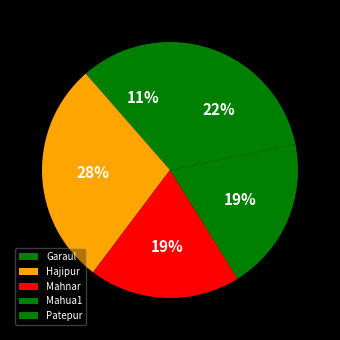

Do Mahua1 and Patepur together represent more than half of the pie?

No